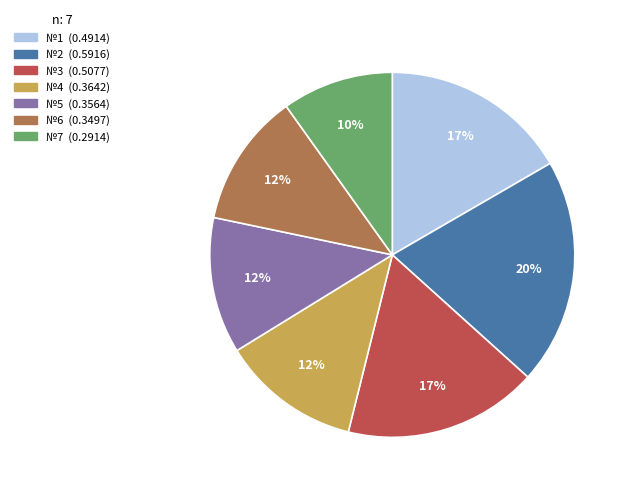

To the nearest percent, what portion does №1 represent?

17%